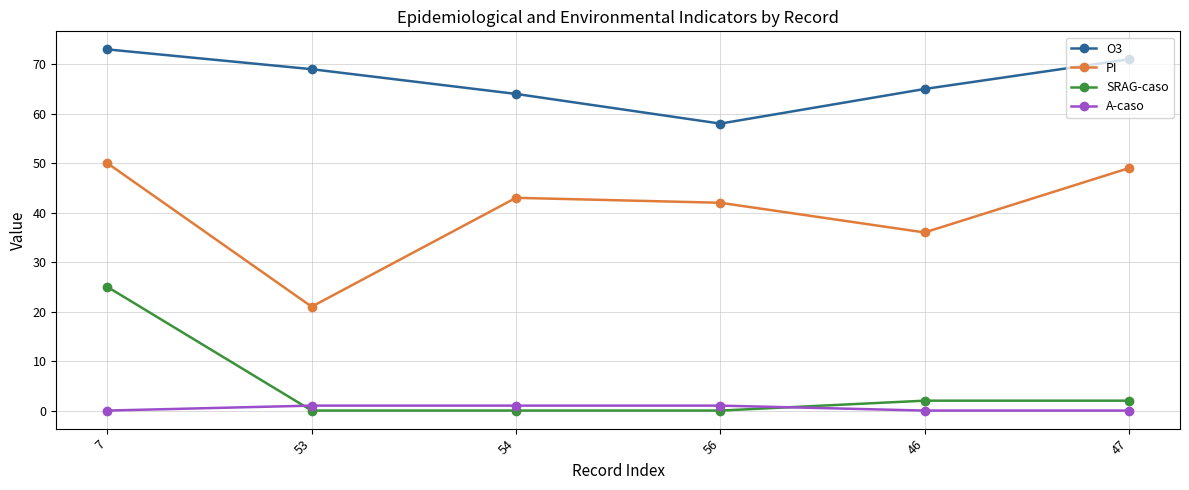

The value of SRAG-caso at 46 is 2. True or false?

True